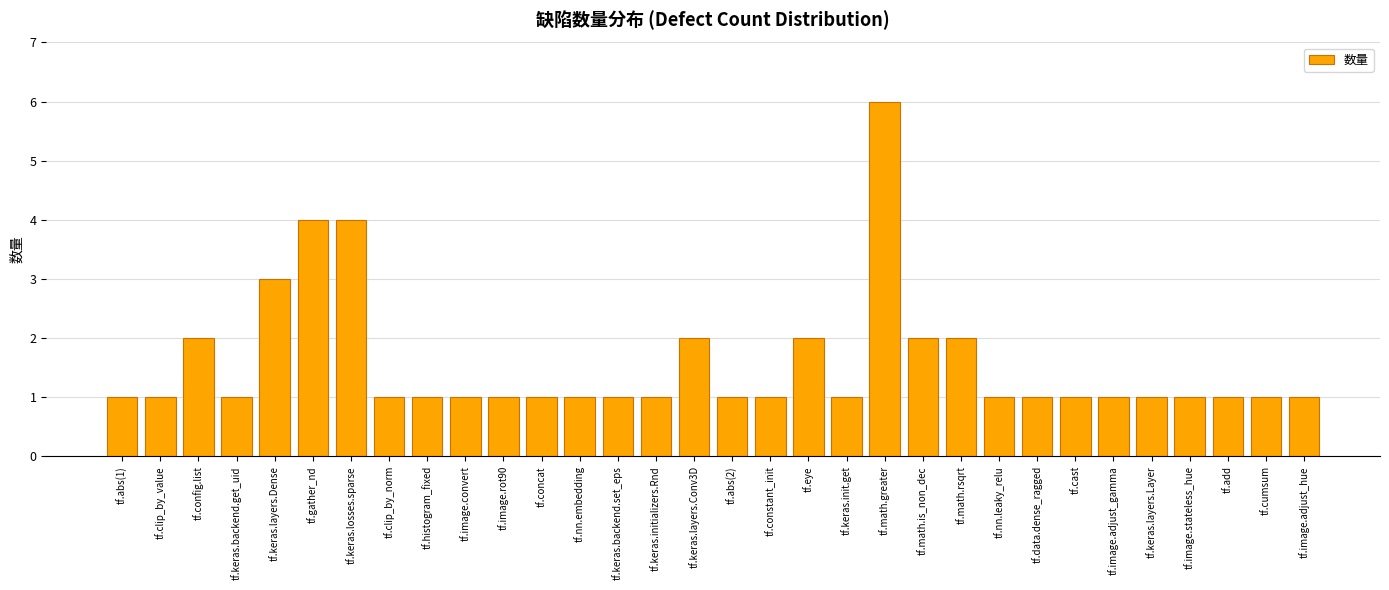

What is the ratio of the value at tf.abs(1) to the value at tf.math.greater?

0.2